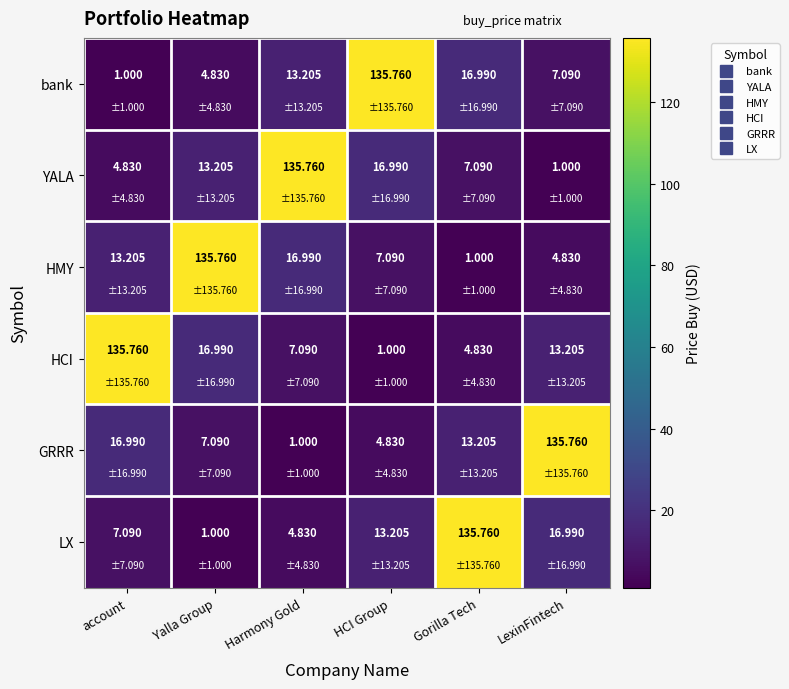

What is the greatest value displayed?

135.8